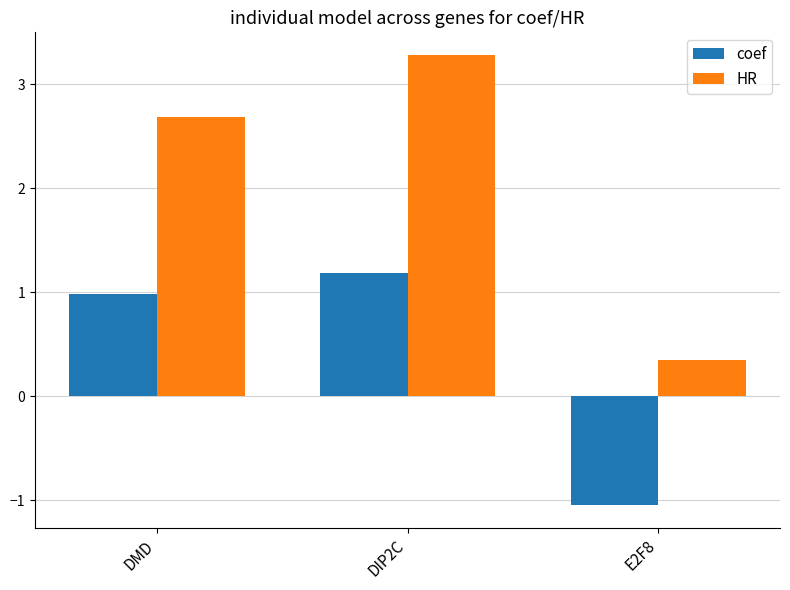

At which category is the sum across all series the highest?

DIP2C